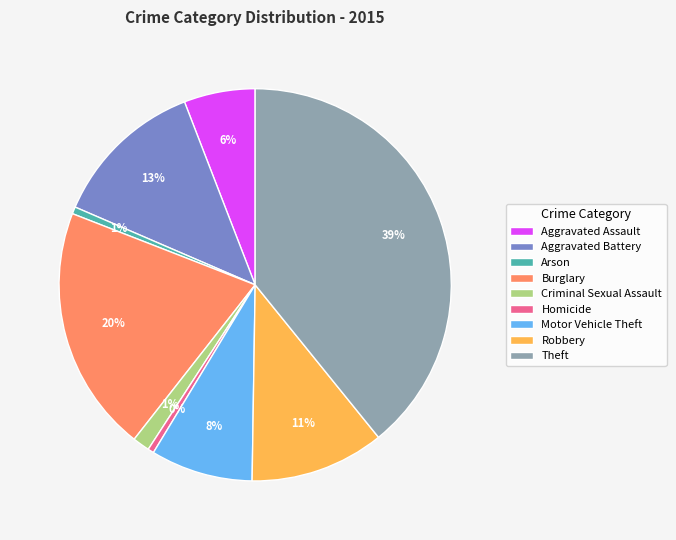

What is the ratio of the value at Burglary to the value at Robbery?

1.8